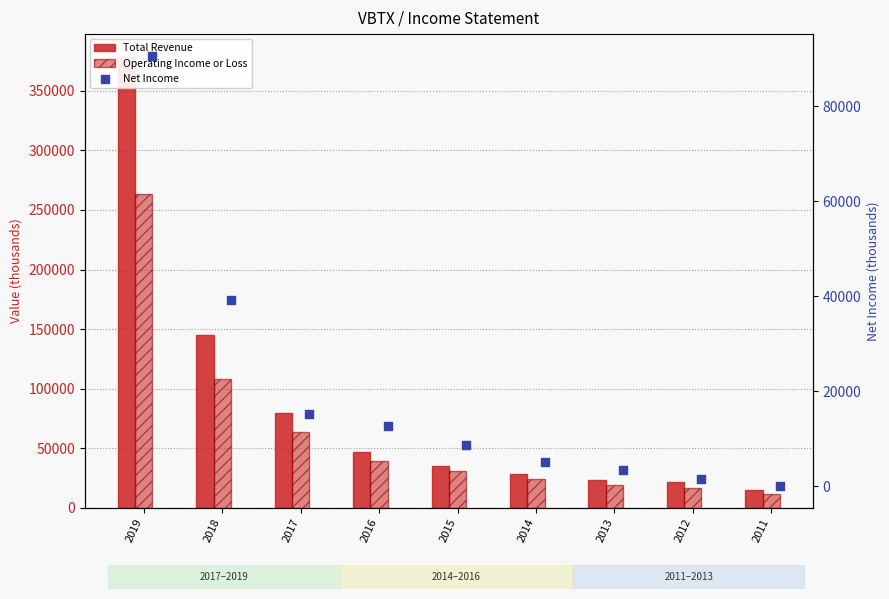

Is the value of Total Revenue at 2013 greater than the value of Operating Income or Loss at 2016?

No